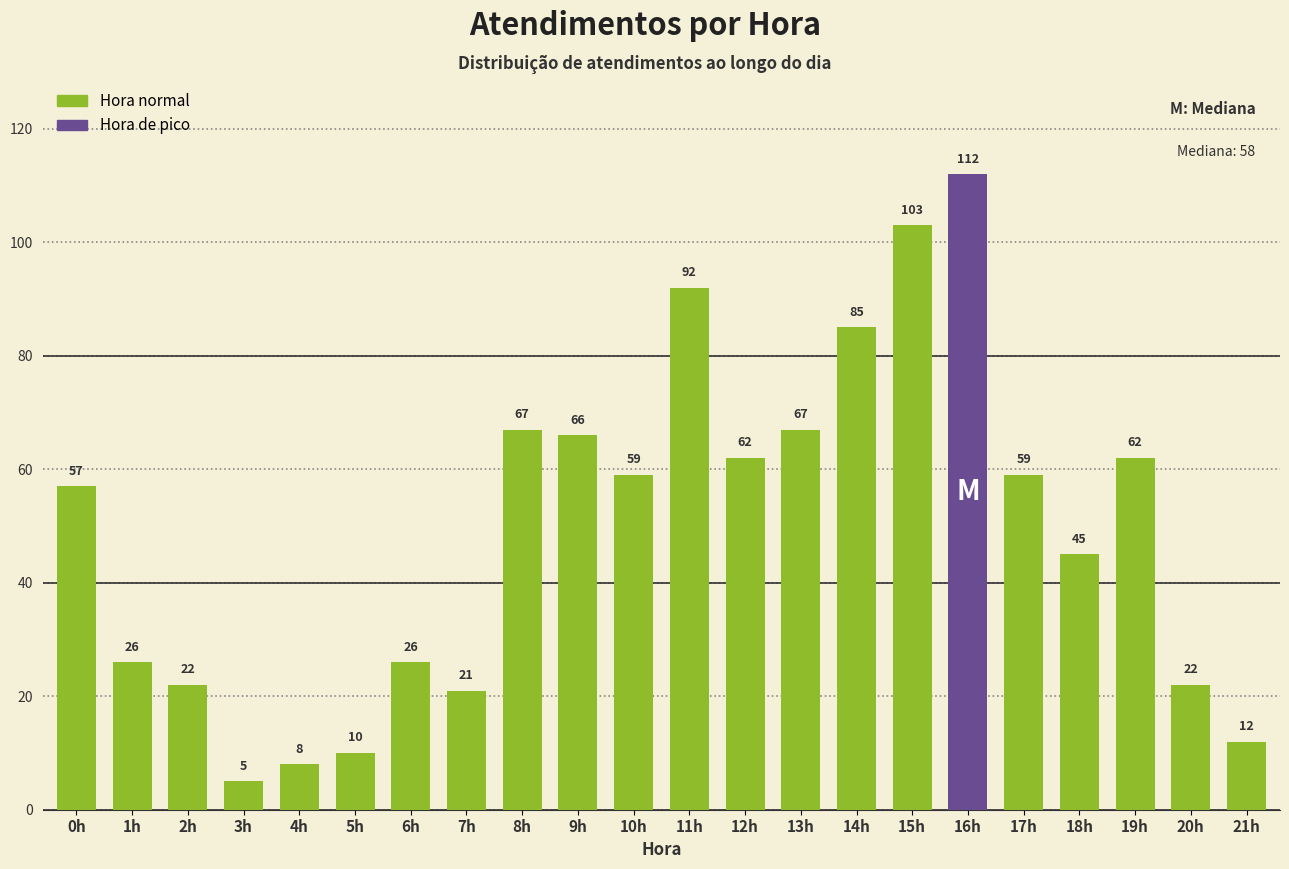

Reading left to right, list all the values displayed in this chart.

57	26	22	5	8	10	26	21	67	66	59	92	62	67	85	103	112	59	45	62	22	12